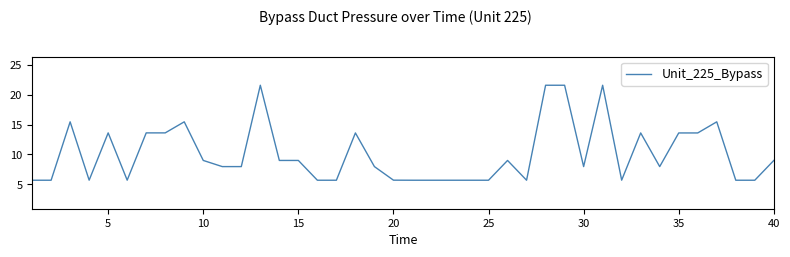

What is the greatest value displayed?

21.6